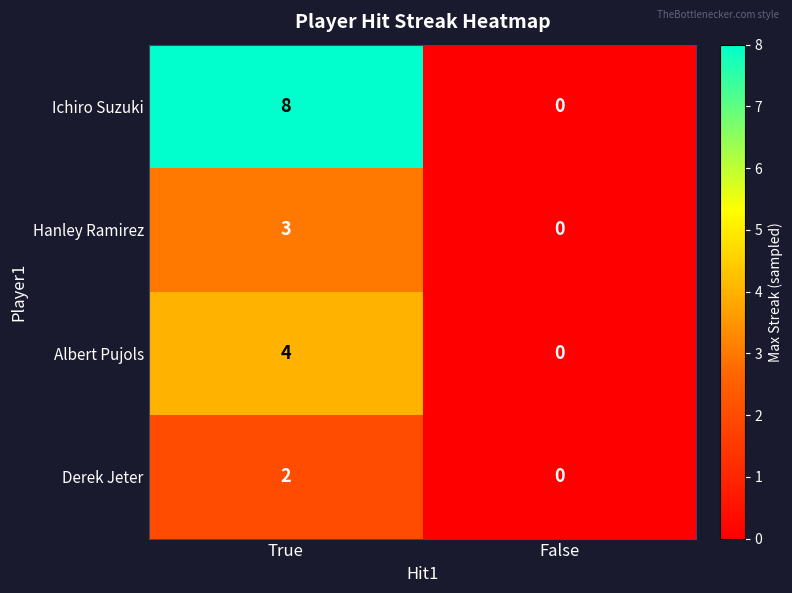

What is the spread (max minus min) of values at True?

6